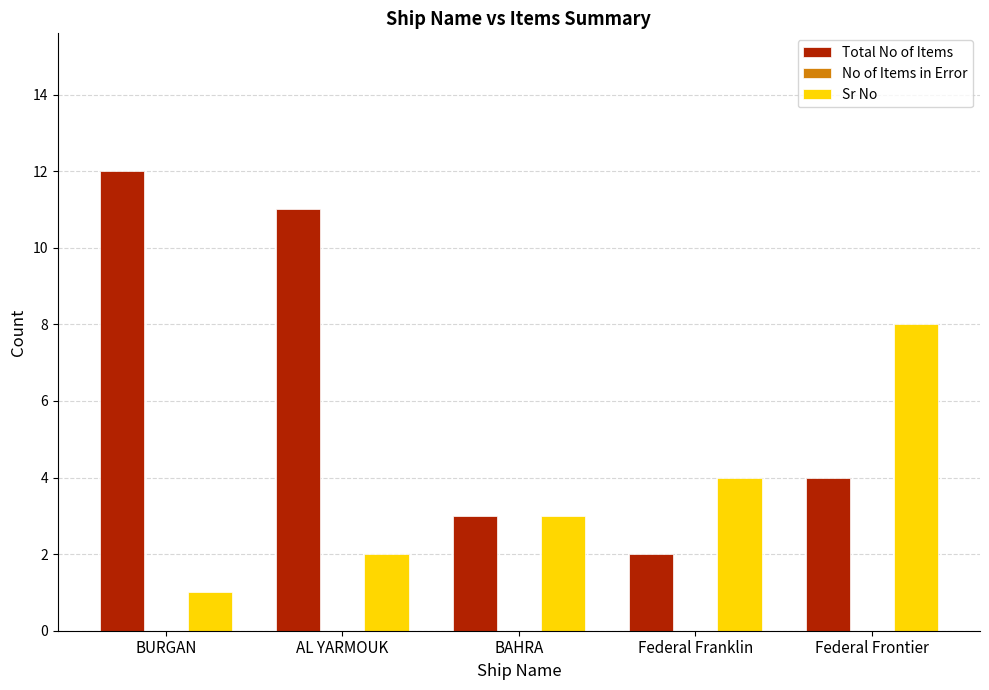

What is the maximum value shown in the chart?

12